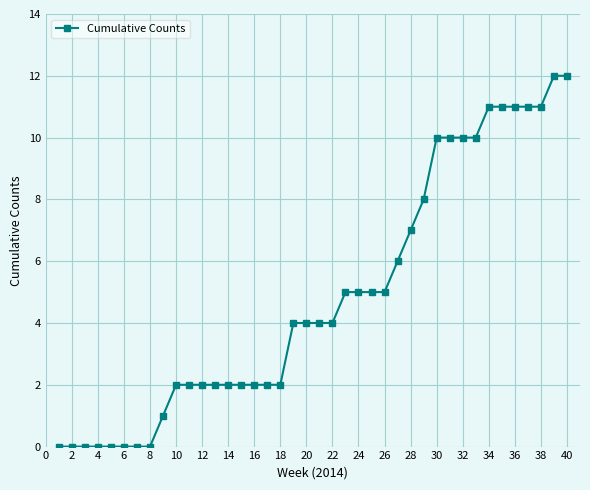

What is the value of the 29th point from the left?

8